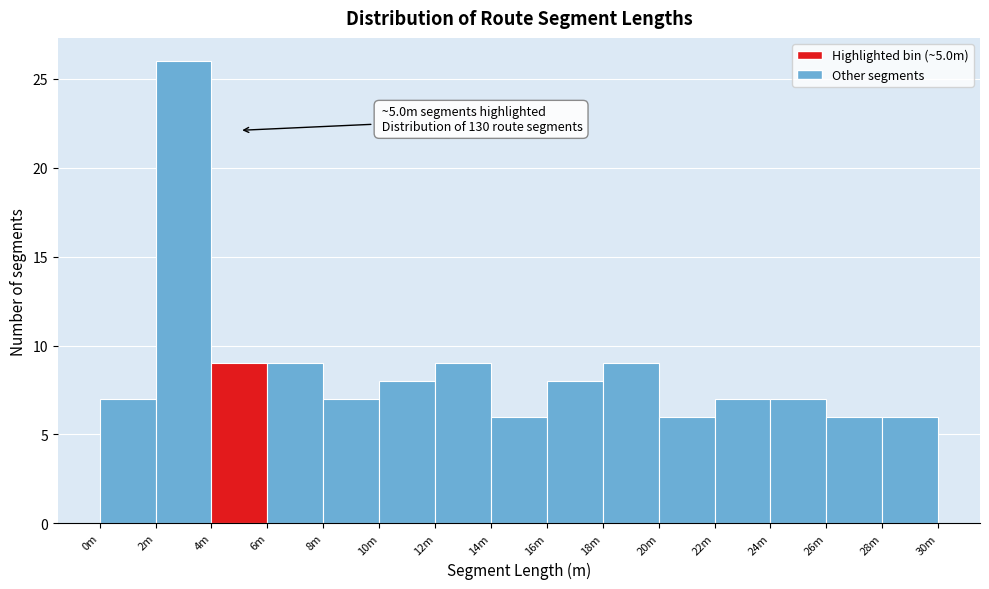

Reading left to right, list all the values displayed in this chart.

7	26	9	9	7	8	9	6	8	9	6	7	7	6	6